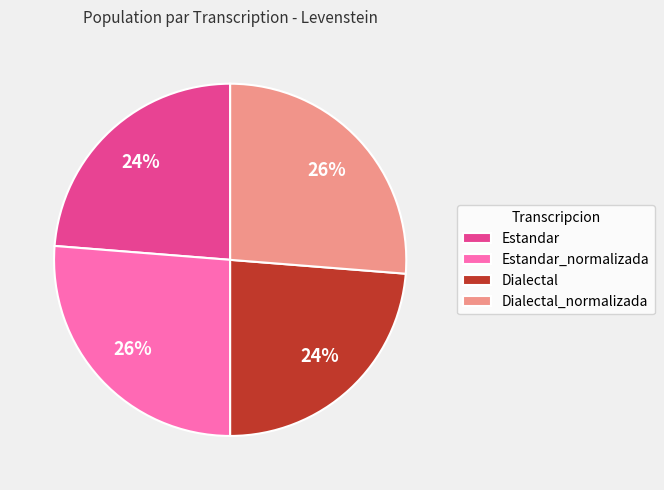

To the nearest percent, what portion does Estandar_normalizada represent?

26%